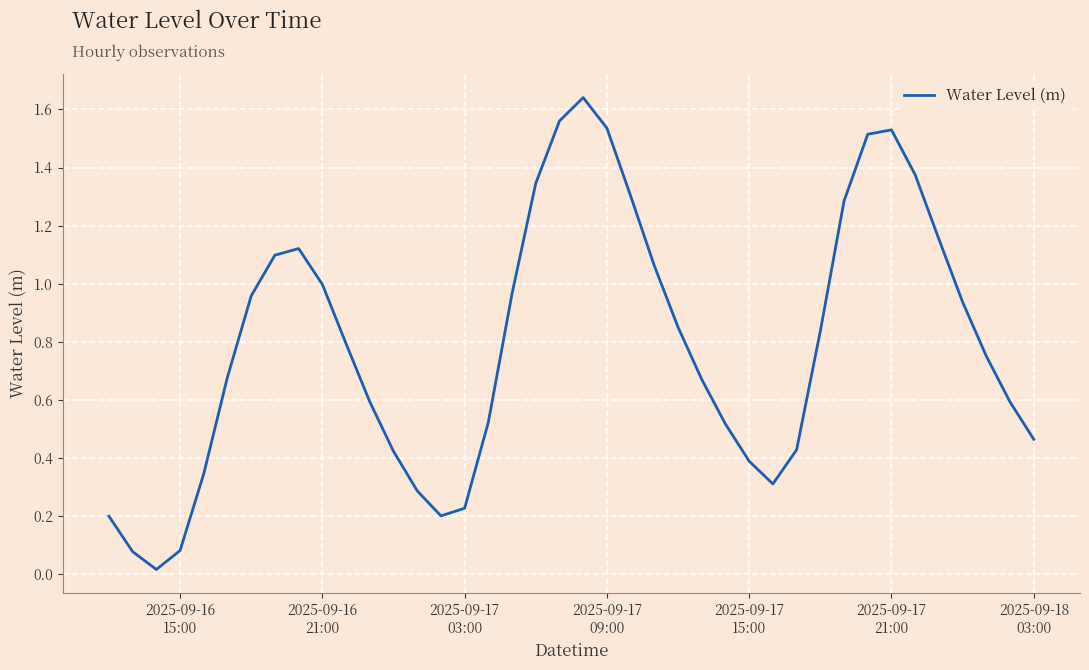

How many lines are shown in the chart?

1